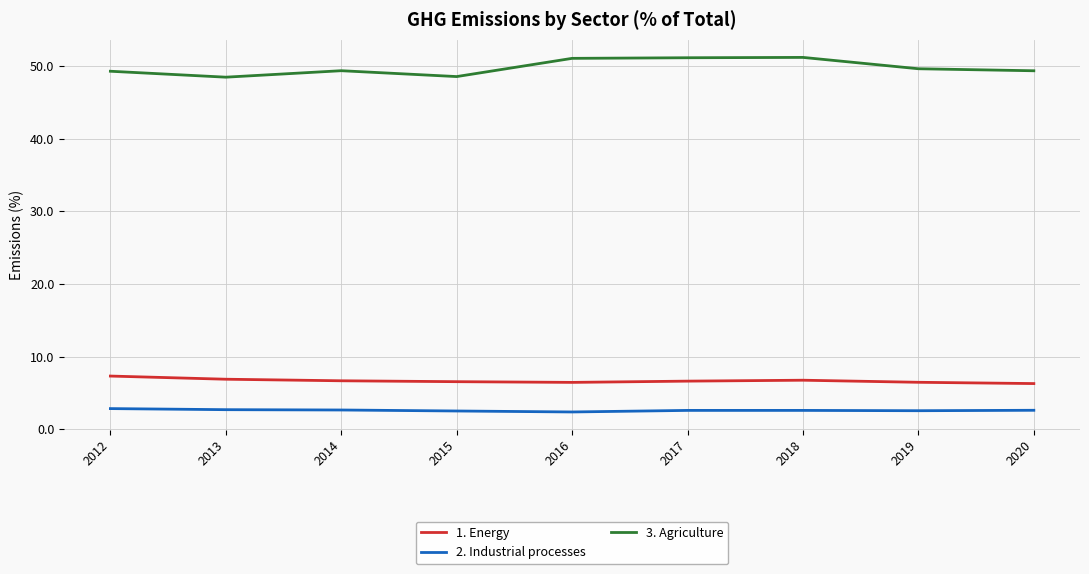

What is the highest value of the 1. Energy series?

7.3